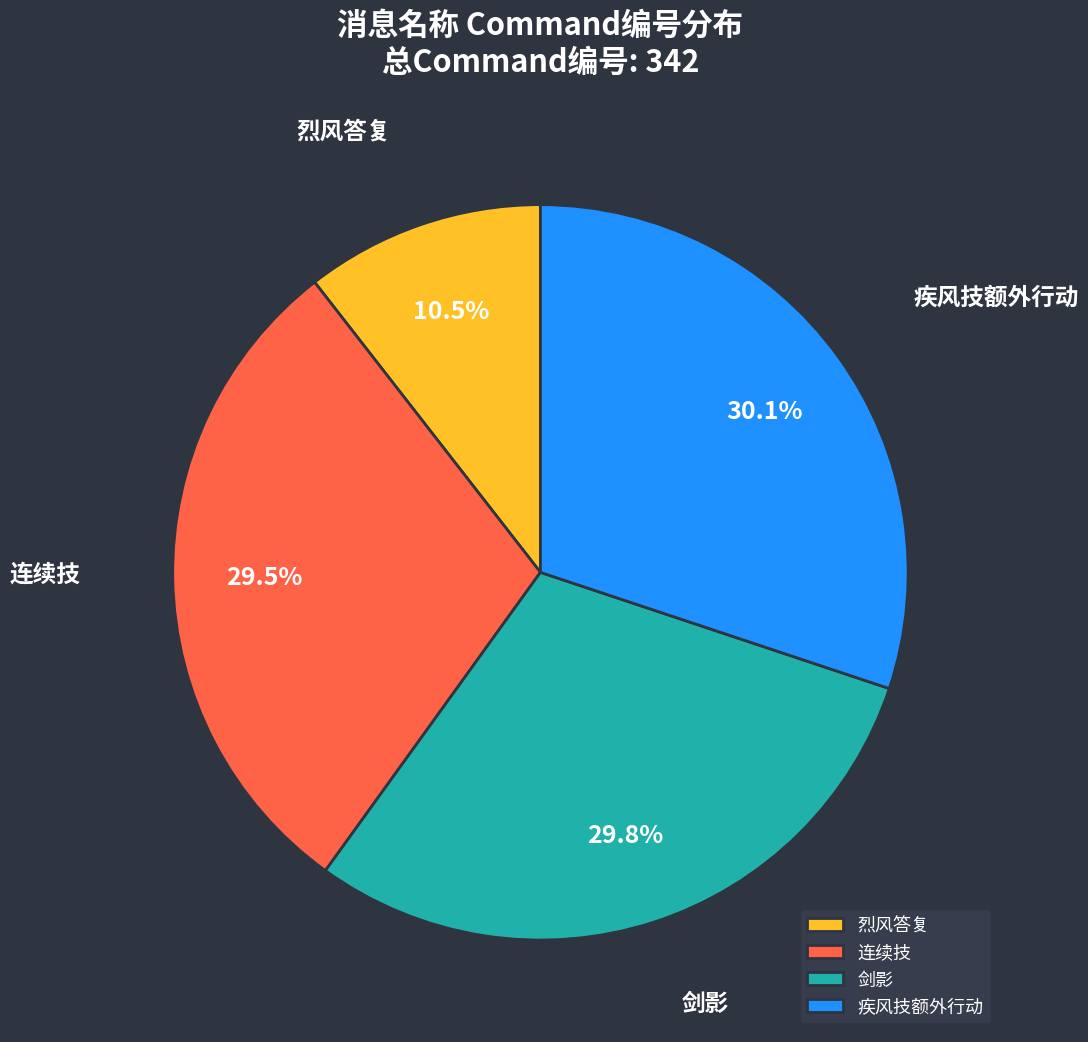

Count the number of slices in the pie.

4